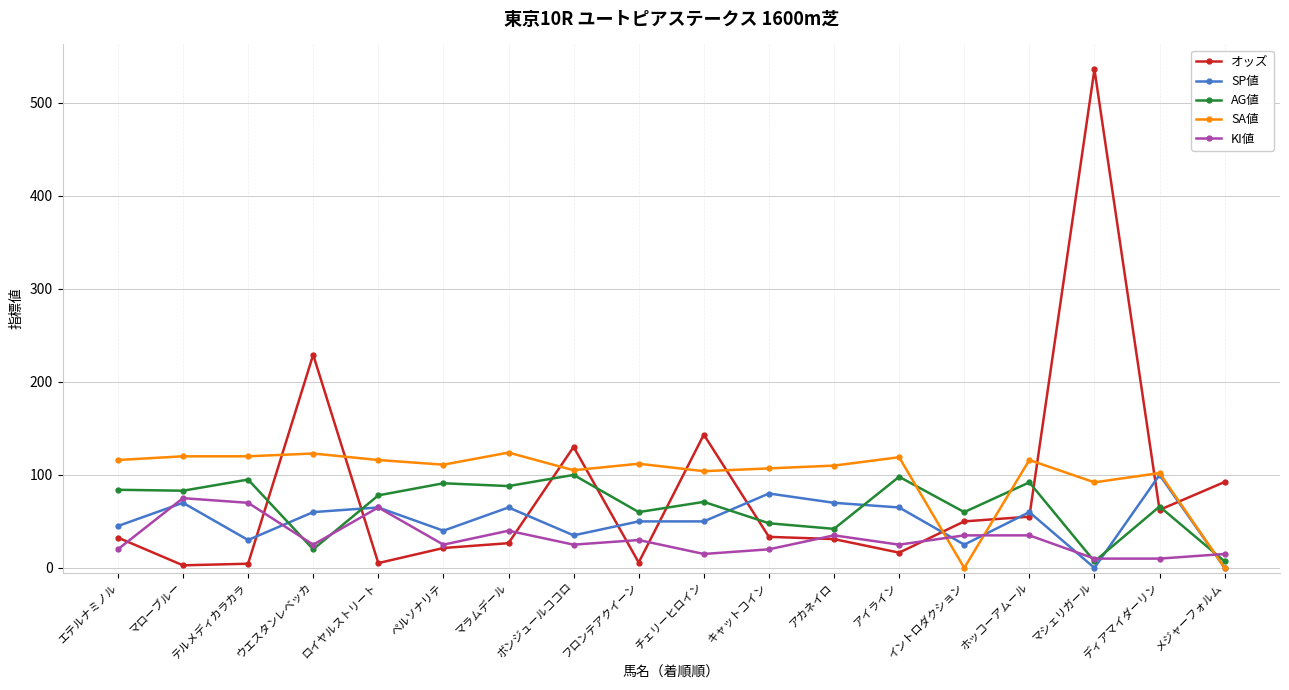

What is the difference between the highest and lowest values at イントロダクション?

60.0